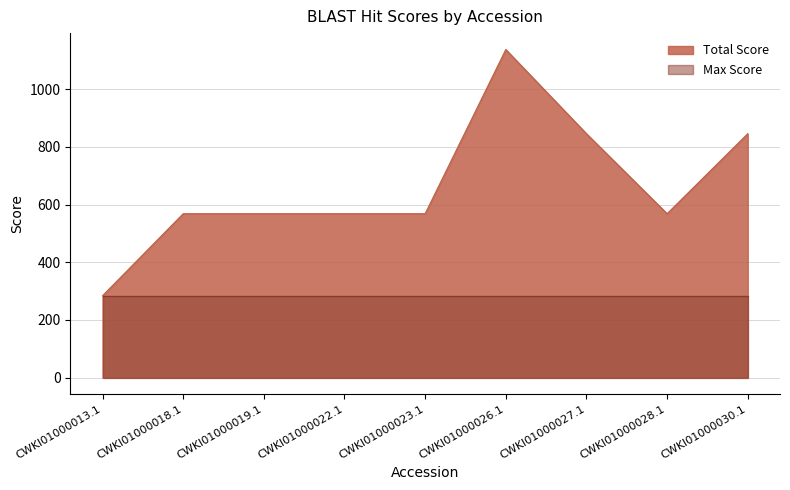

At which category does the chart reach its minimum across all series?

CWKI01000013.1